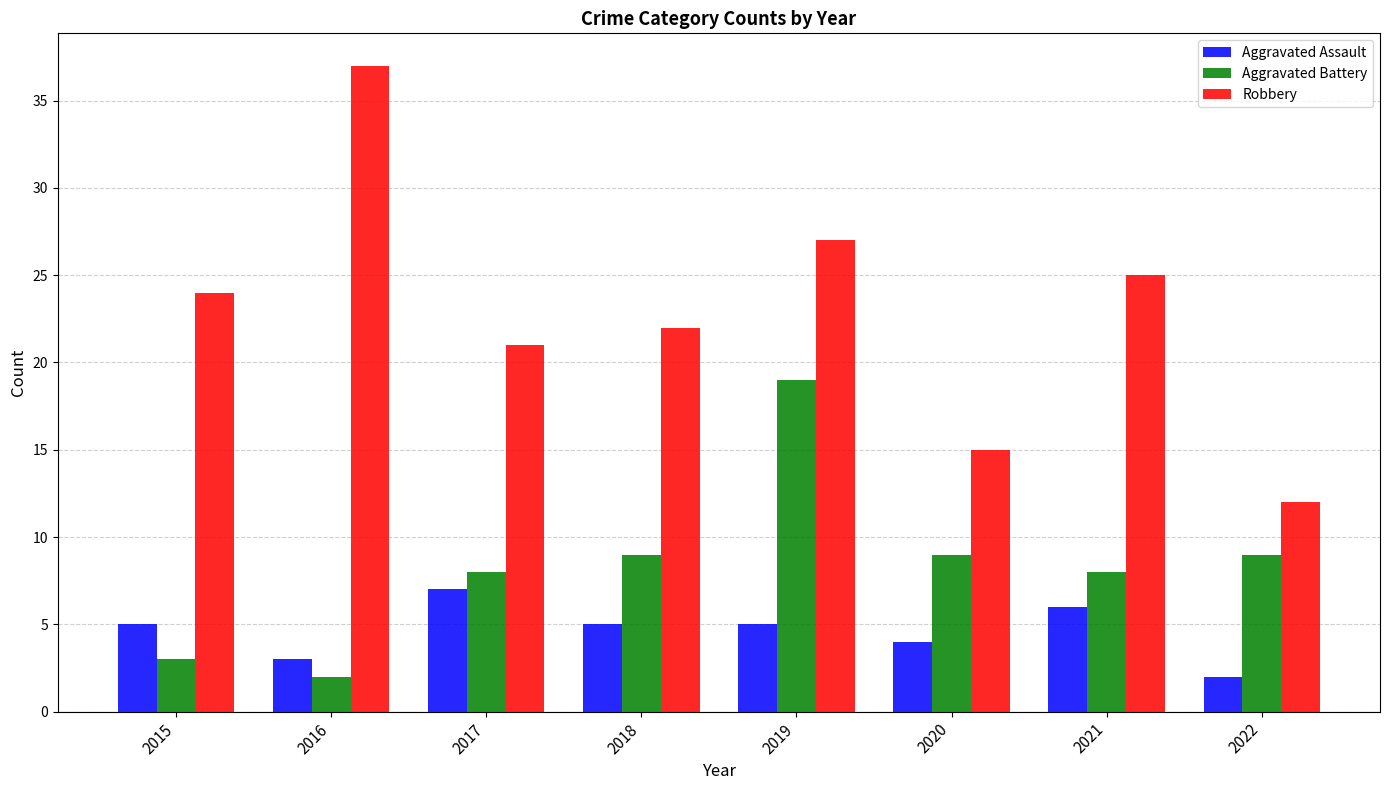

What is the smallest value displayed?

2